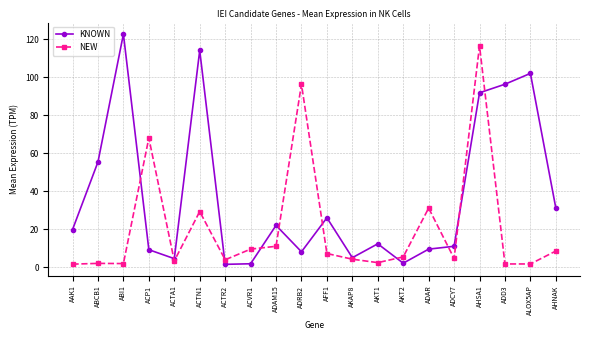

Which series has the widest spread of values?

KNOWN